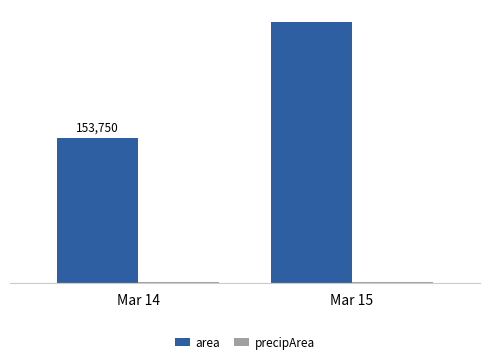

What is the sum of the area values at Mar 14 and Mar 15?

430982.1